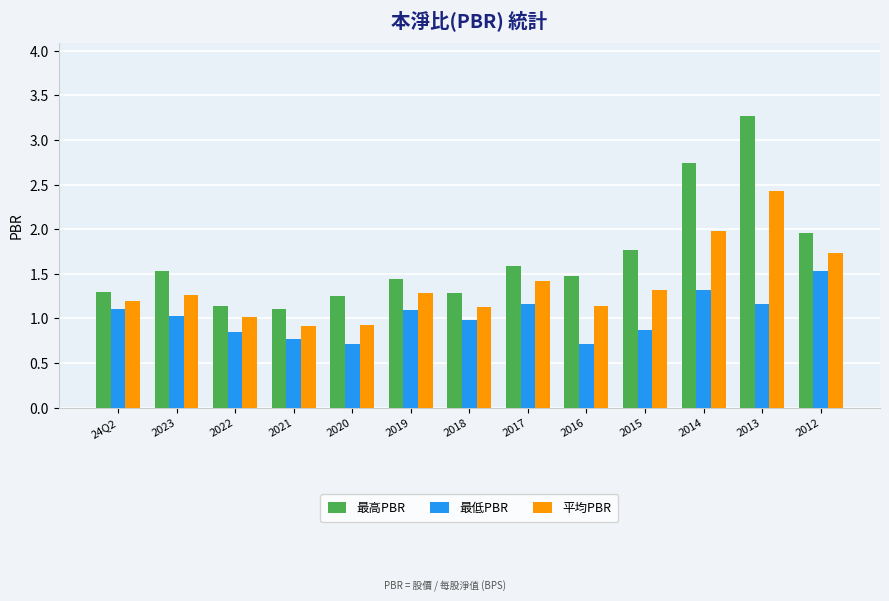

List the series in order of their overall mean, lowest first.

最低PBR, 平均PBR, 最高PBR